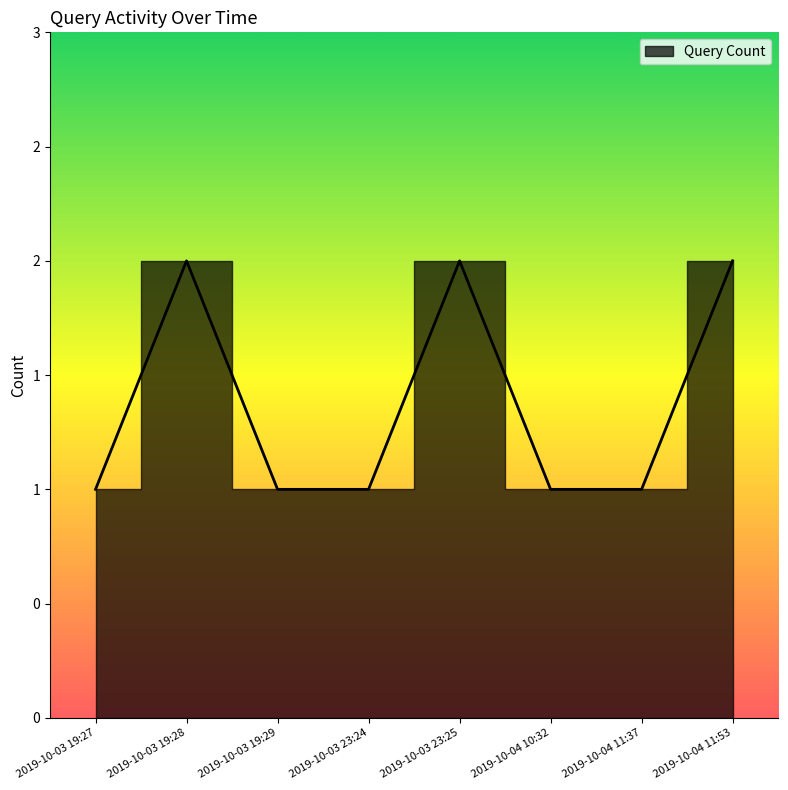

What position from the left is 2019-10-03 23:24?

4